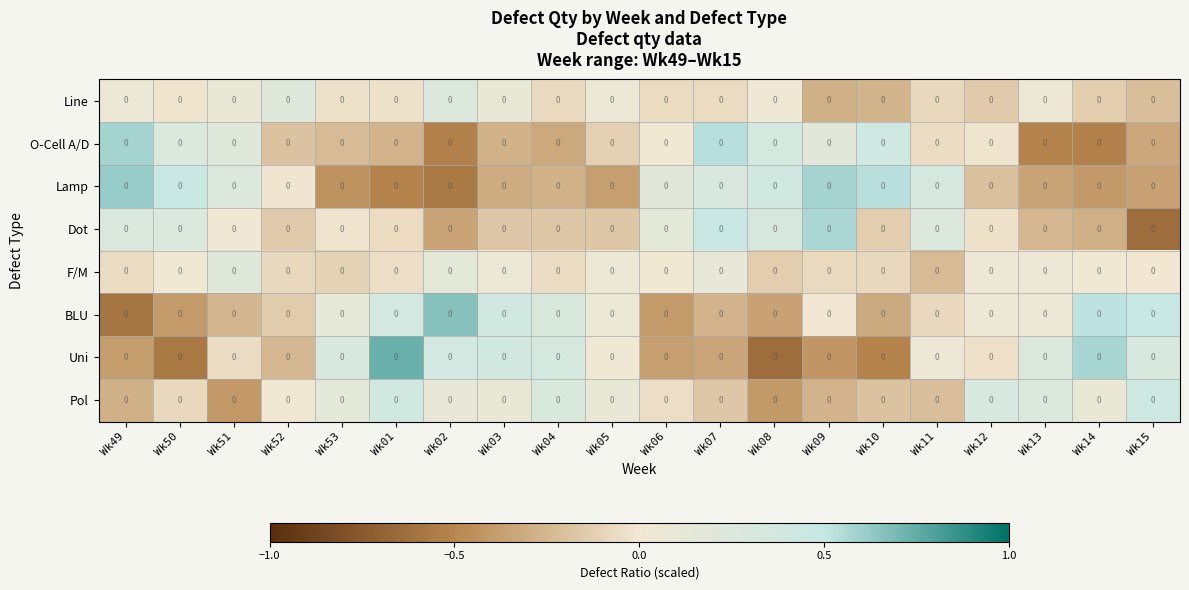

At which label is Line closest to 0?

Wk50